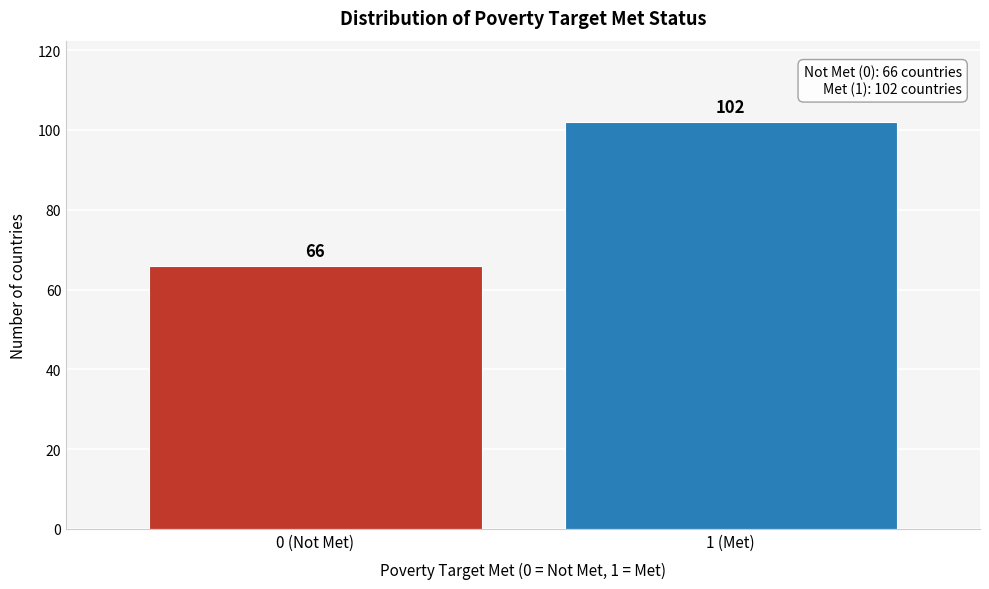

Reading right to left, list all the values displayed in this chart.

1 (Met)=102	0 (Not Met)=66